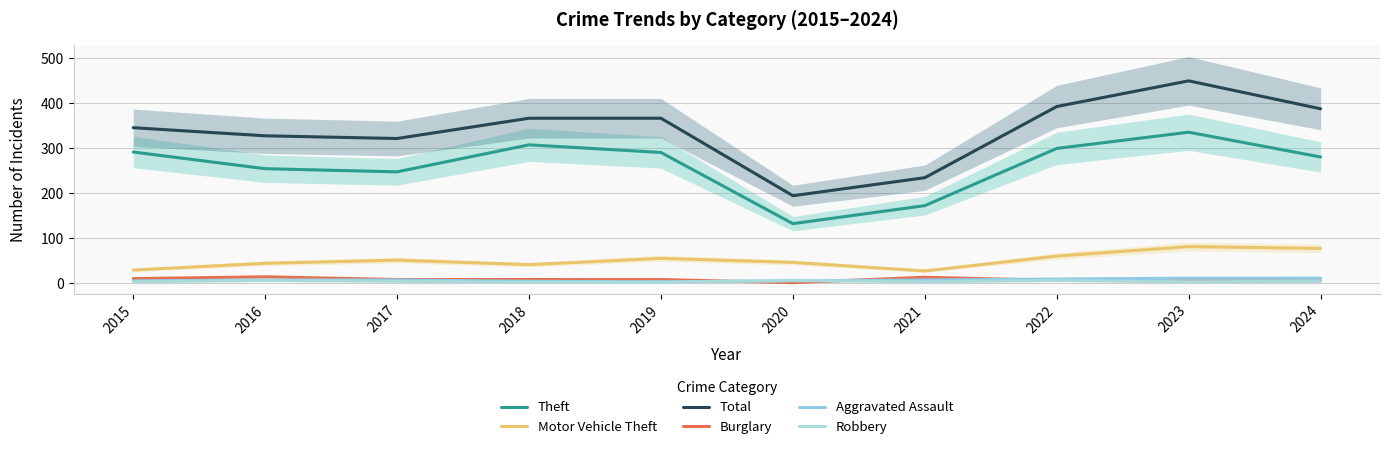

Where is Robbery nearest to the value 4?

2017